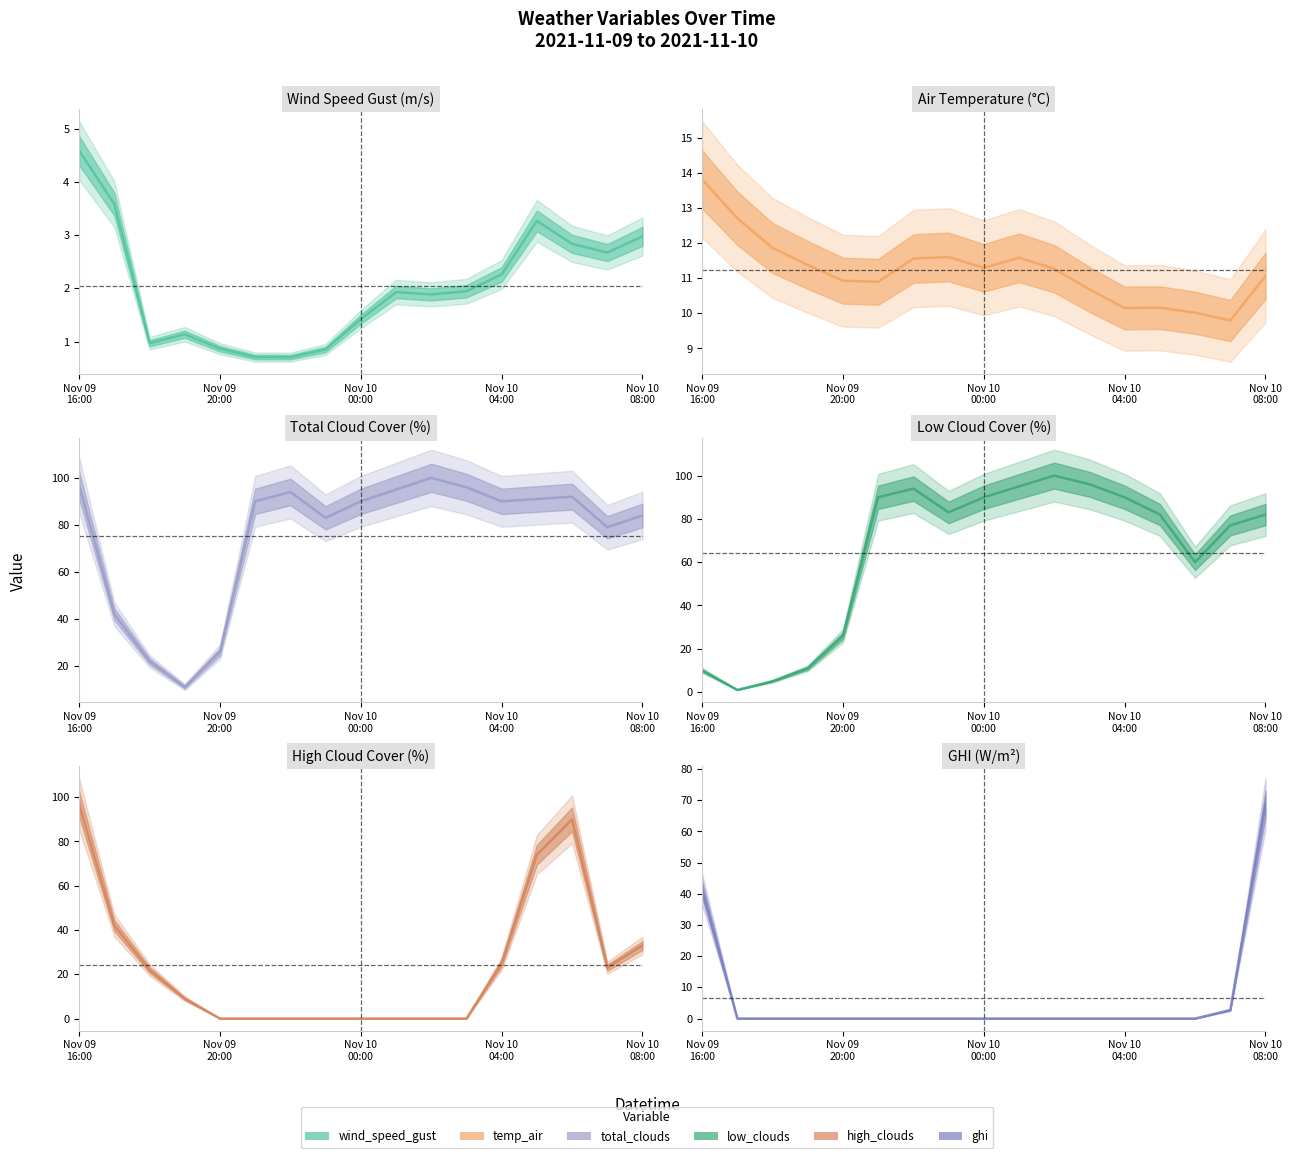

What is the value of the wind_speed_gust point at the 2nd from the left?

3.6